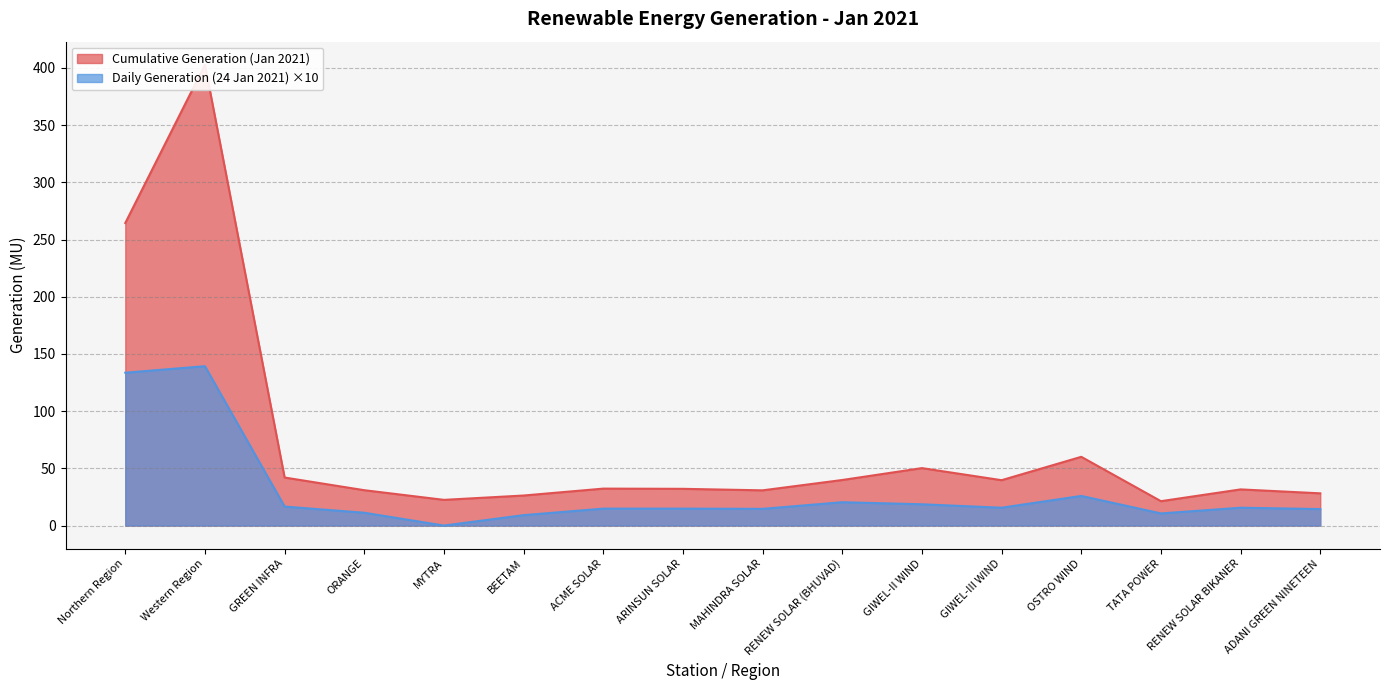

What is the sum of the Daily Generation (24 Jan 2021) values at TATA POWER and GIWEL-III WIND?

26.2